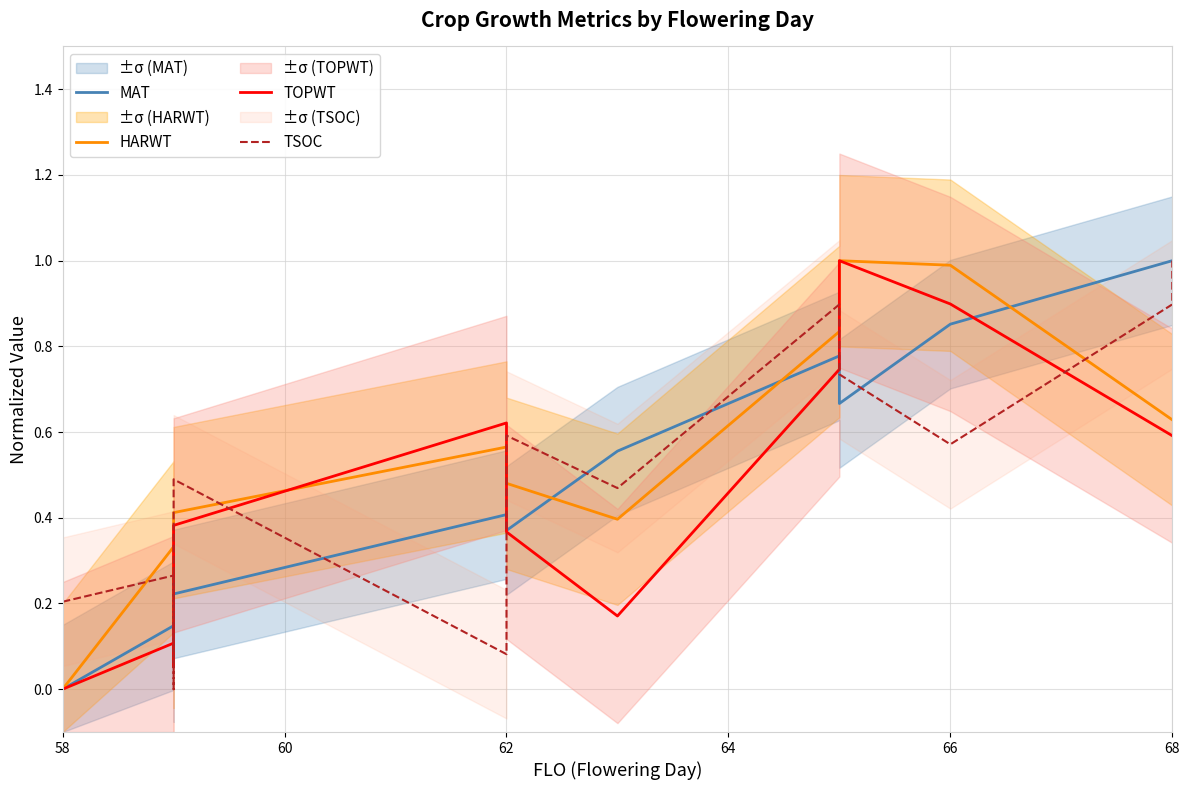

Count the number of data series in this chart.

4